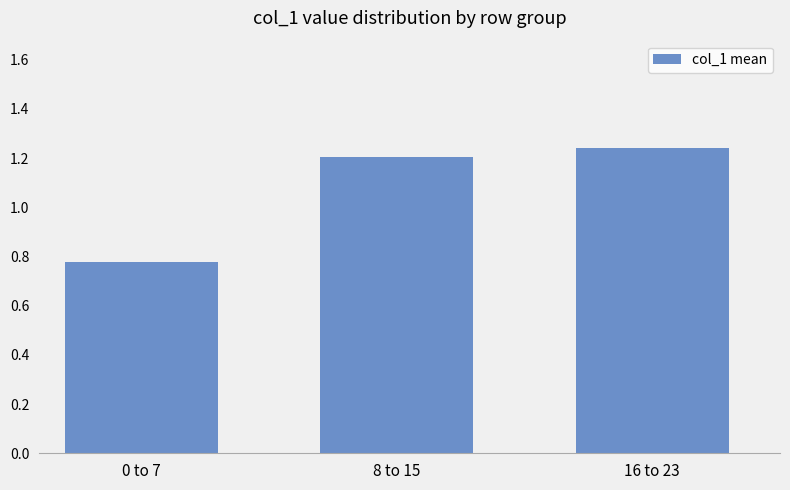

True or false: the data shows 1.9 at 8 to 15.

False